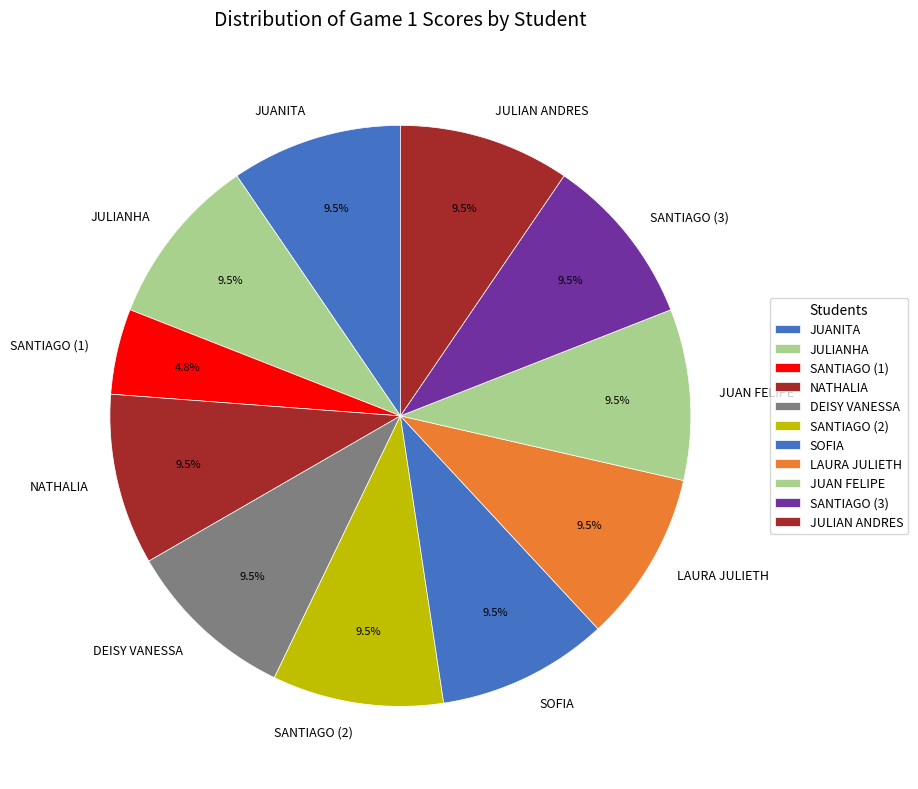

Does LAURA JULIETH represent more than half of the total?

No